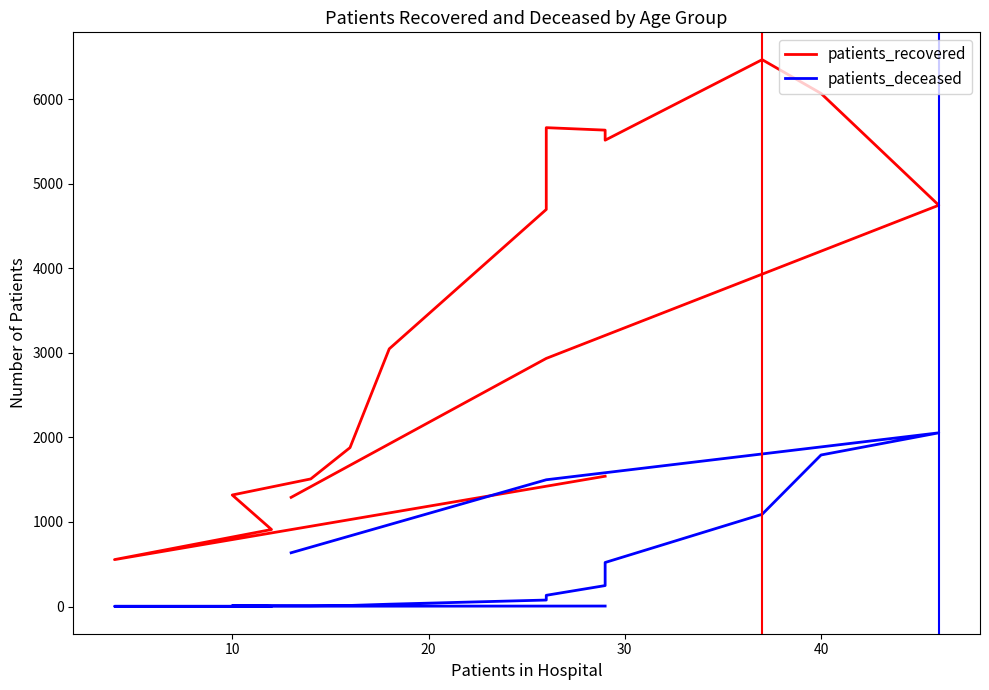

True or false: patients_recovered and patients_deceased cross at least once.

False